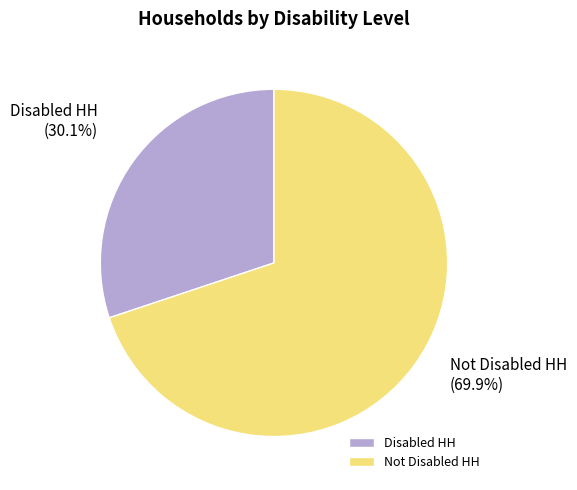

Count the number of slices in the pie.

2